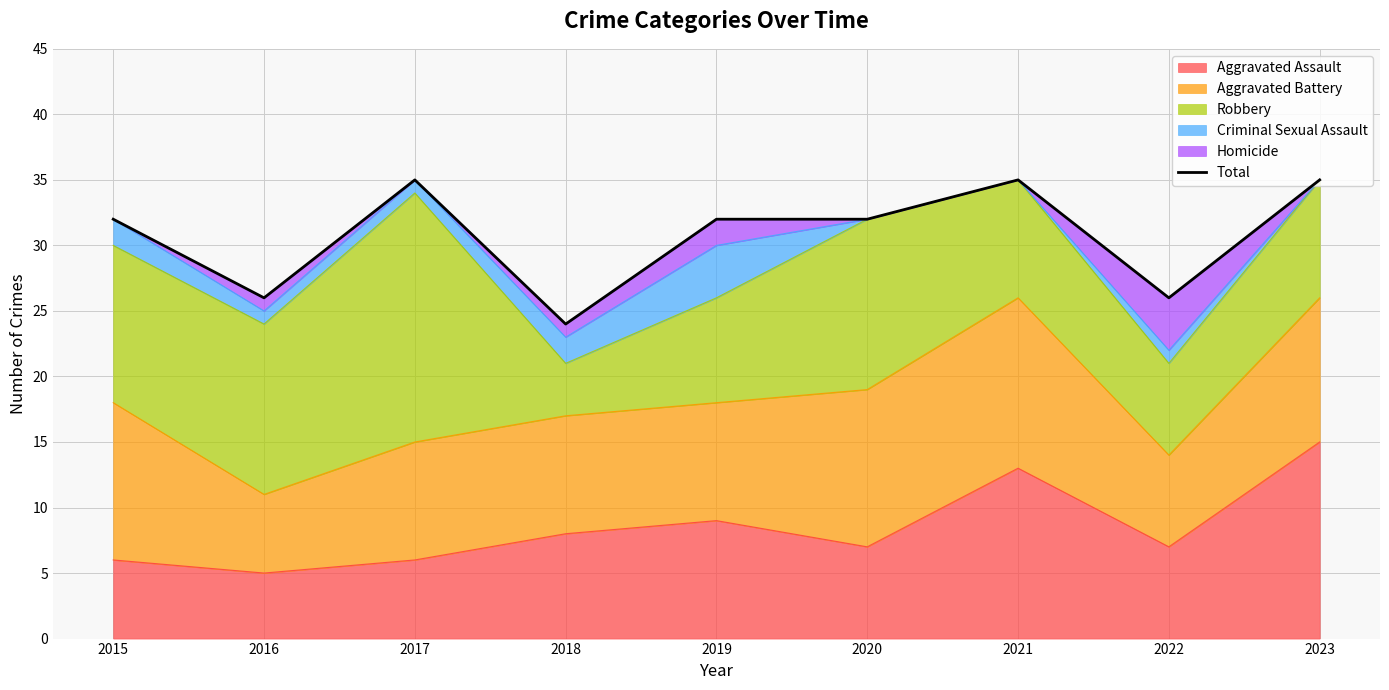

Count the values in the range 26 to 35.

8